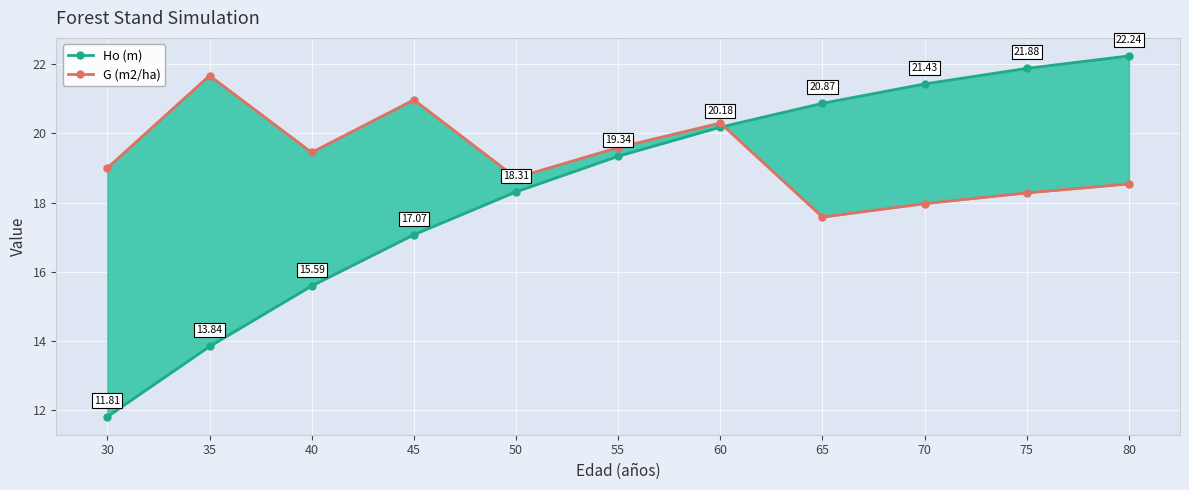

How many lines are shown in the chart?

2